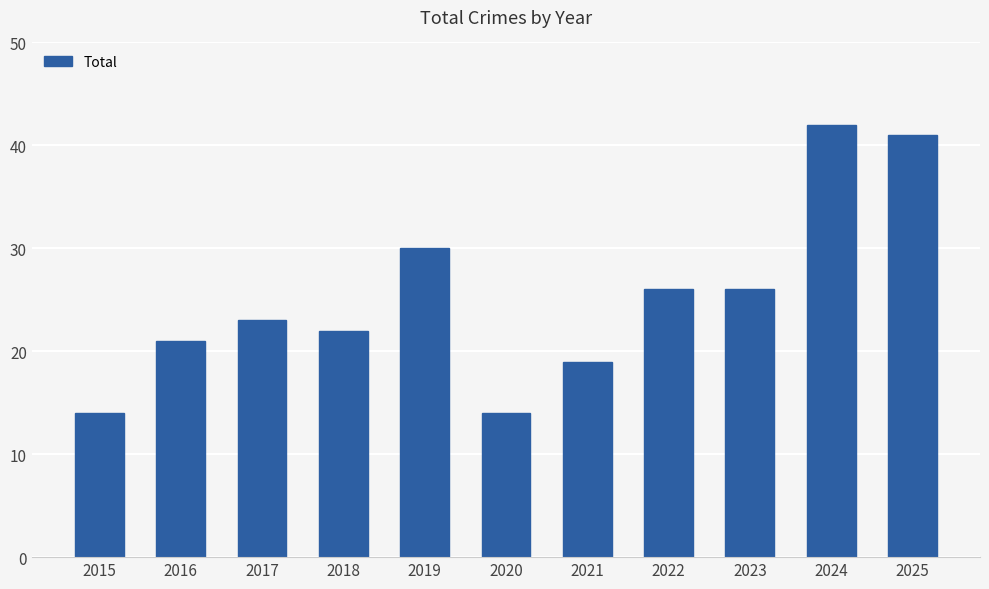

What is the value of the 4th bar from the left?

22